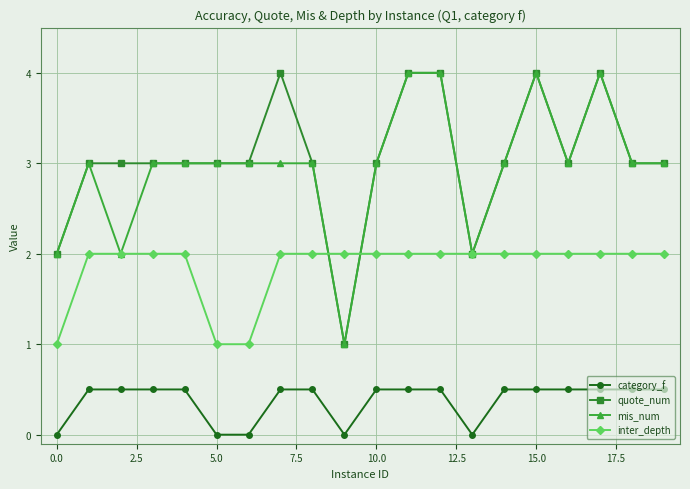

What is the greatest value displayed?

4.0